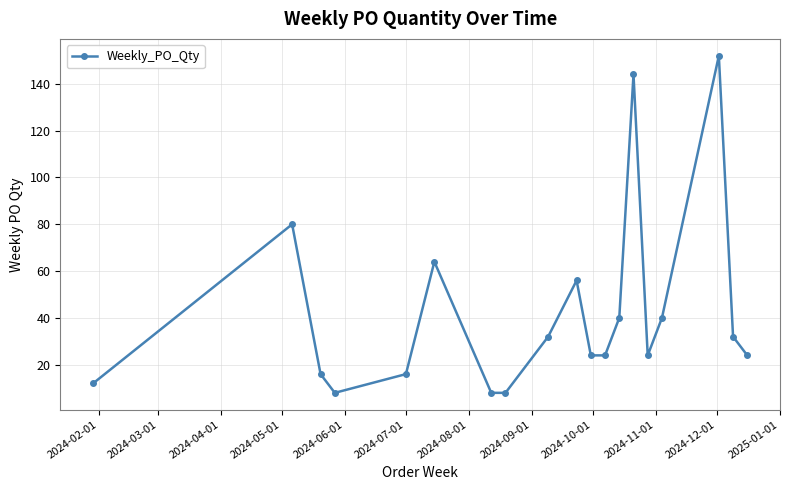

Reading right to left, extract all data points from this chart.

24	32	152	40	24	144	40	24	24	56	32	8	8	64	16	8	16	80	12